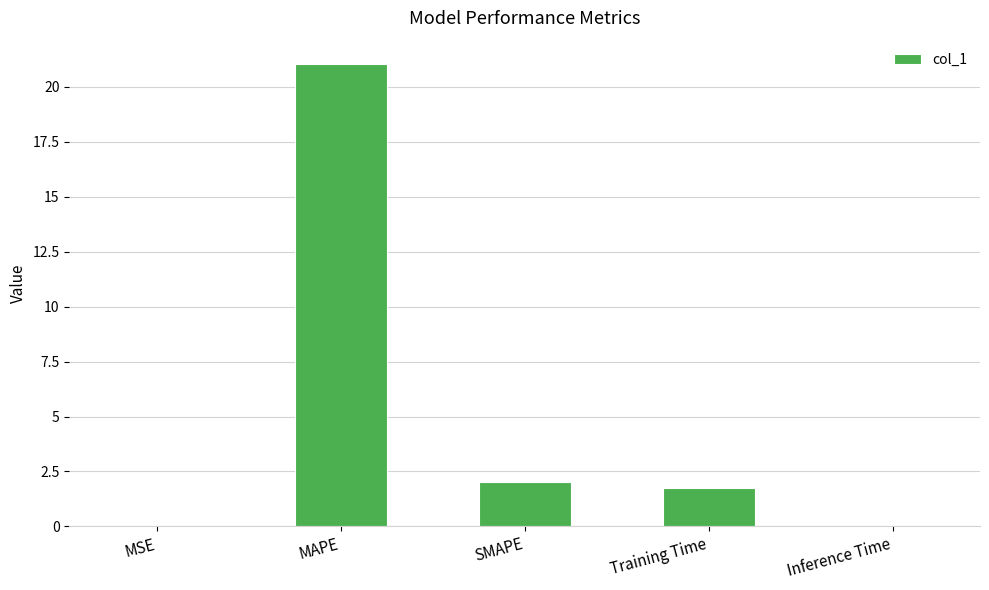

What is the change in value from MSE to MAPE?

+21.1